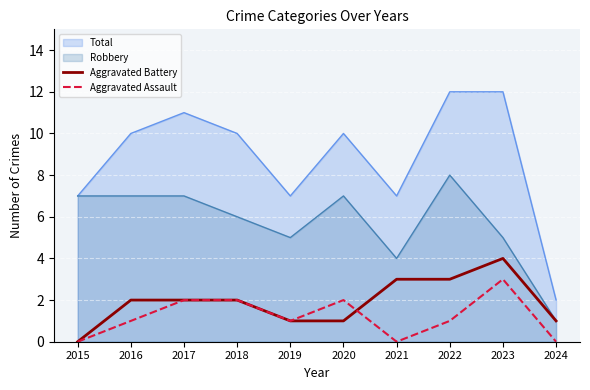

Rank the series by their maximum value, from lowest to highest.

Aggravated Assault, Aggravated Battery, Robbery, Total